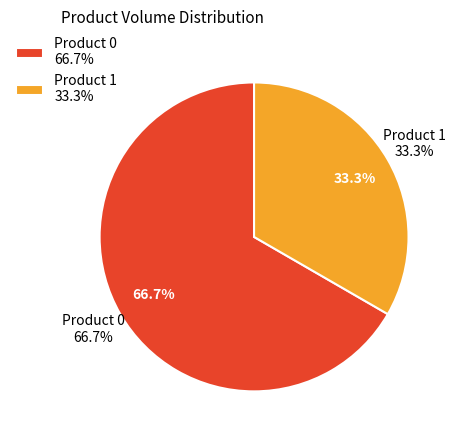

To the nearest percent, what is the combined percentage of Product 1 and Product 0?

100%